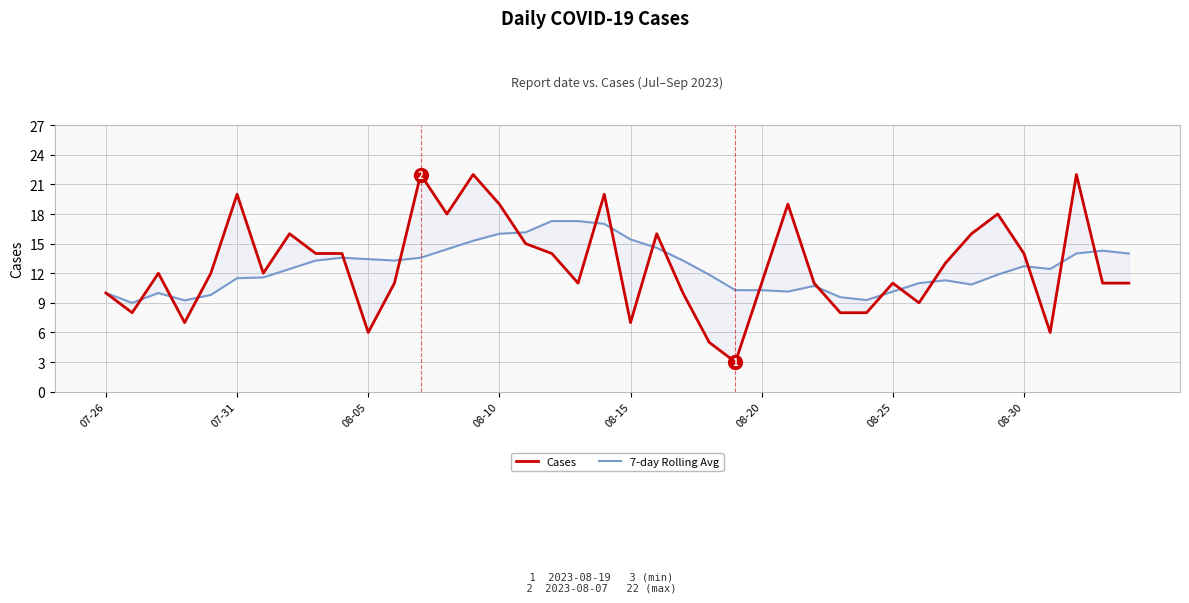

How many lines are shown in the chart?

2